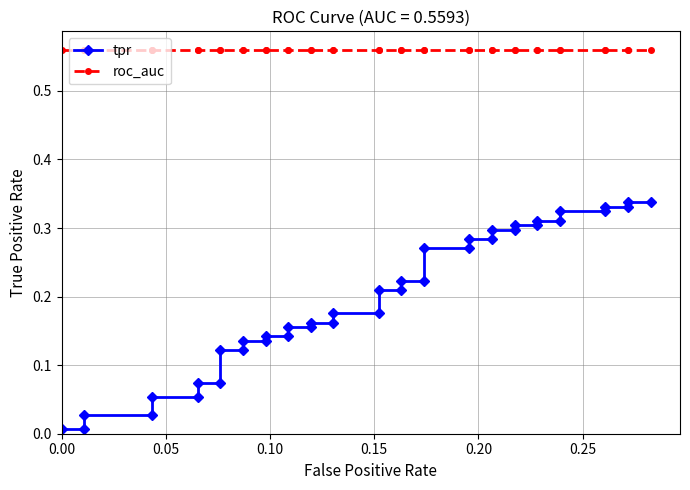

List the series in order of their overall mean, highest first.

roc_auc, tpr